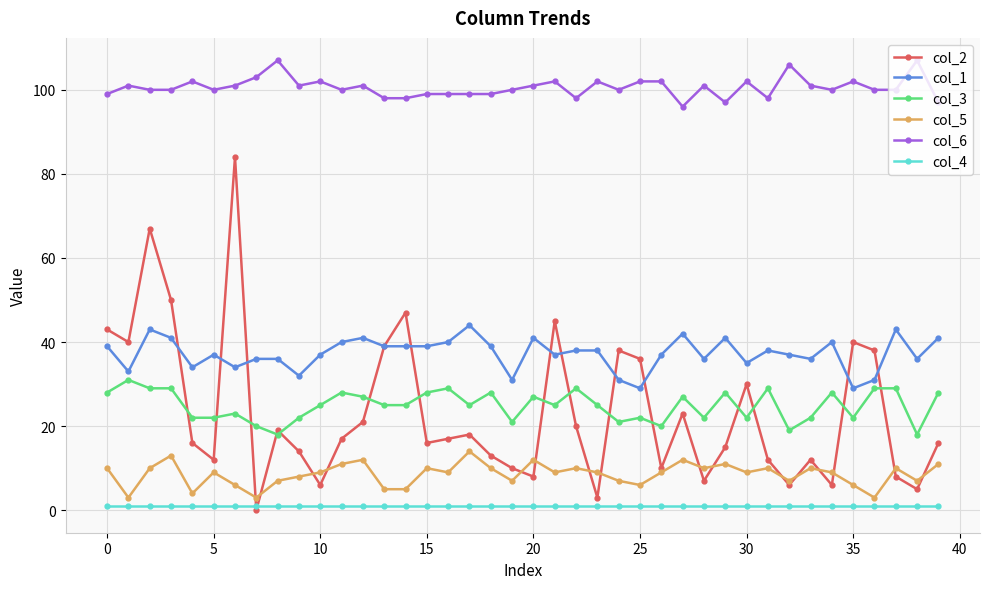

True or false: col_3 and col_5 intersect in this chart.

False